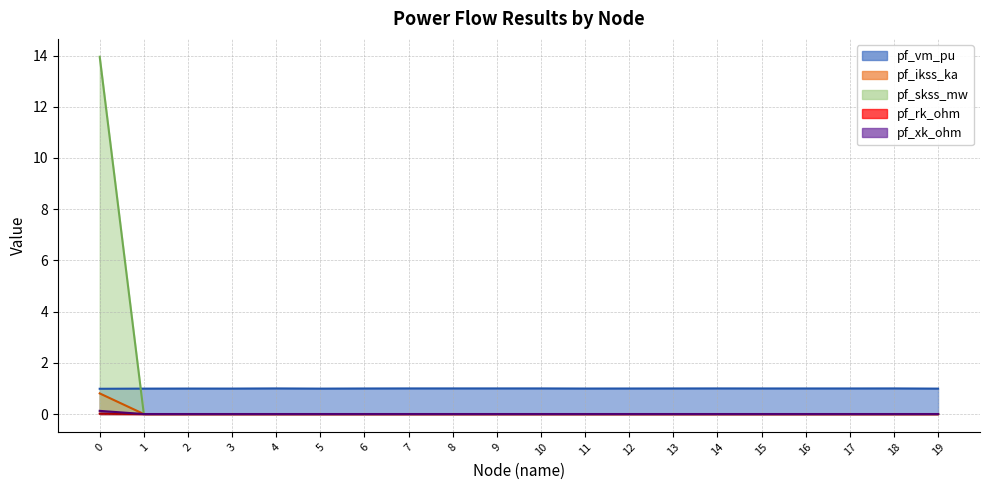

True or false: pf_skss_mw and pf_vm_pu intersect in this chart.

True